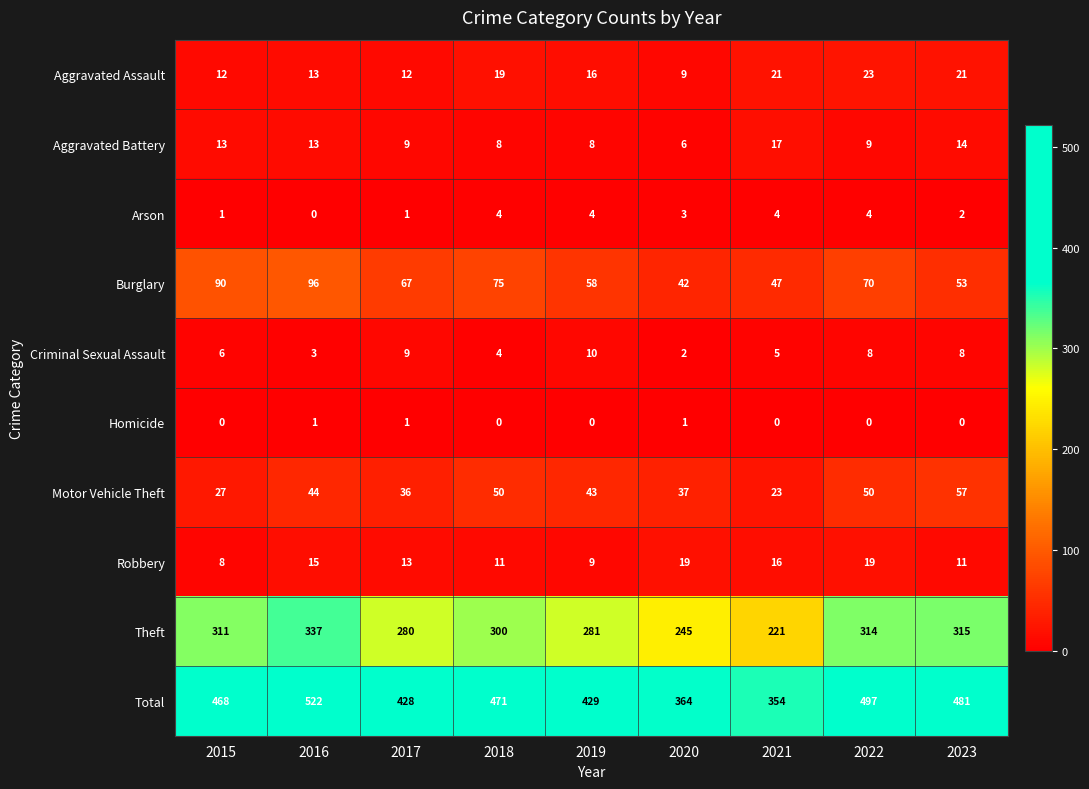

Is it true that Aggravated Battery equals 13 at 2015?

True